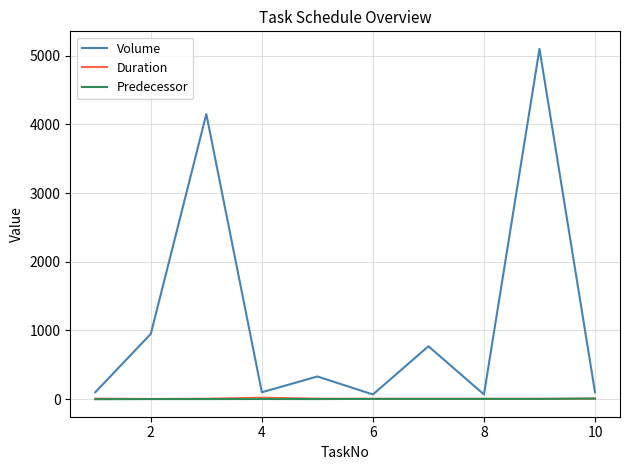

Which series has the widest spread of values?

Volume